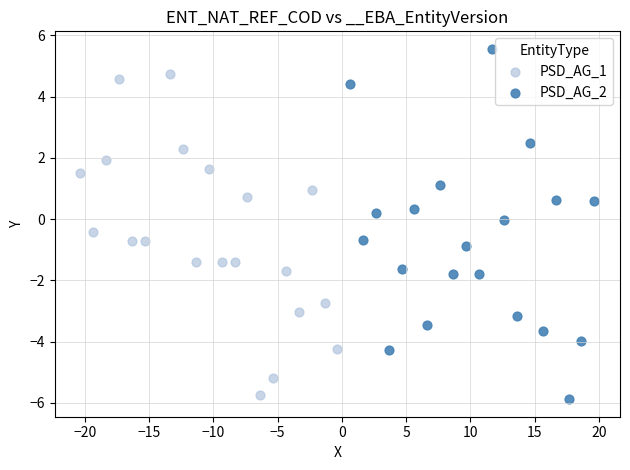

What are all the series names shown in the legend?

PSD_AG_1, PSD_AG_2